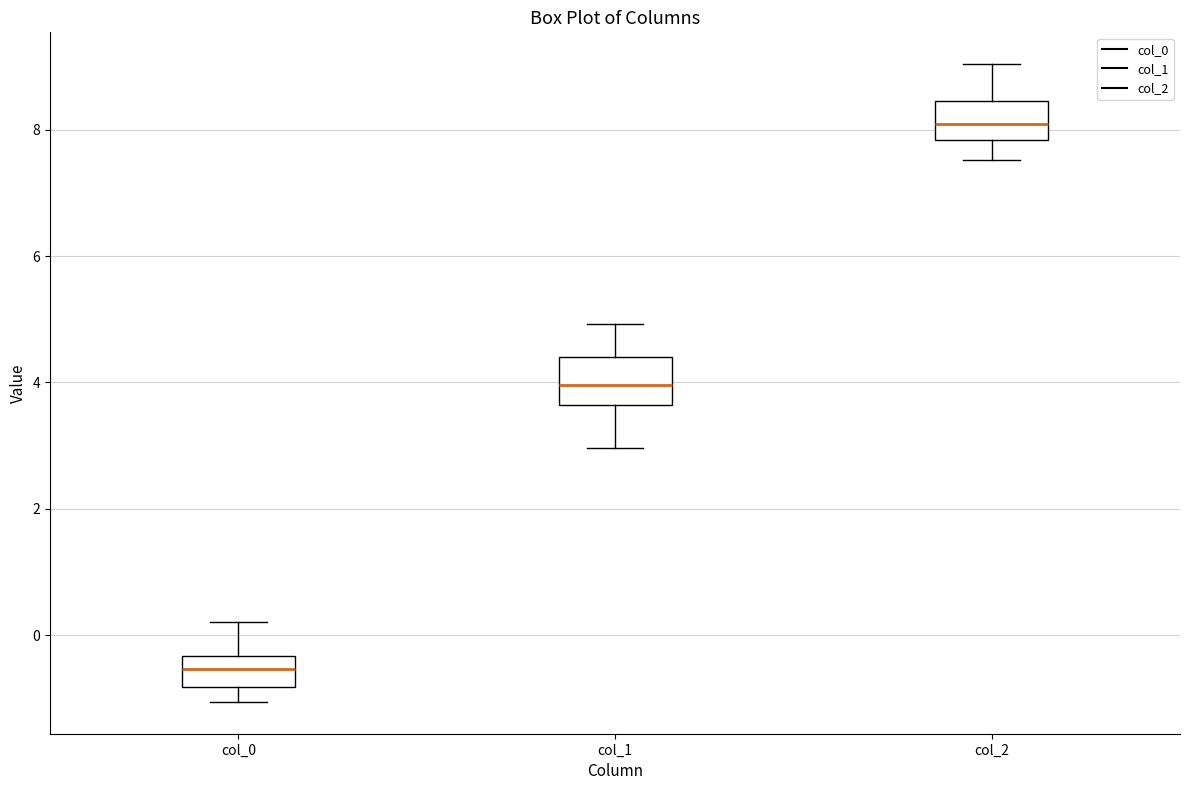

Which box's median line is the lowest?

col_0